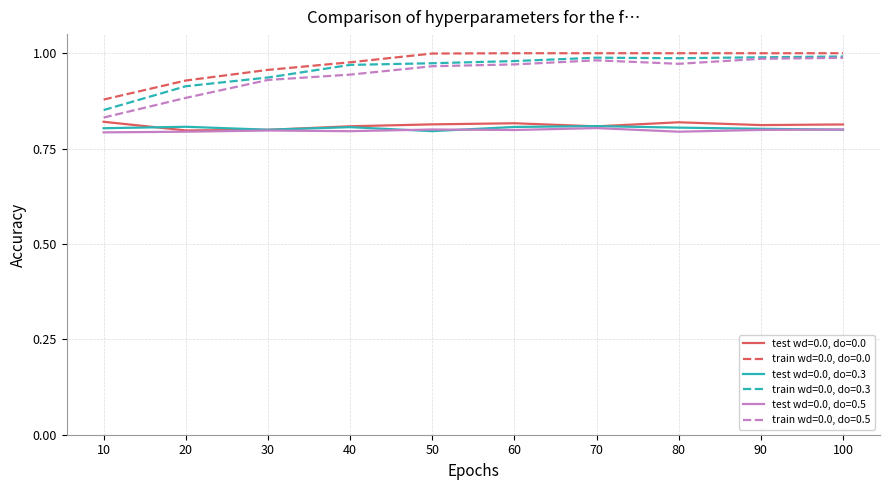

What are all the series names shown in the legend?

test wd=0.0, do=0.0, train wd=0.0, do=0.0, test wd=0.0, do=0.3, train wd=0.0, do=0.3, test wd=0.0, do=0.5, train wd=0.0, do=0.5